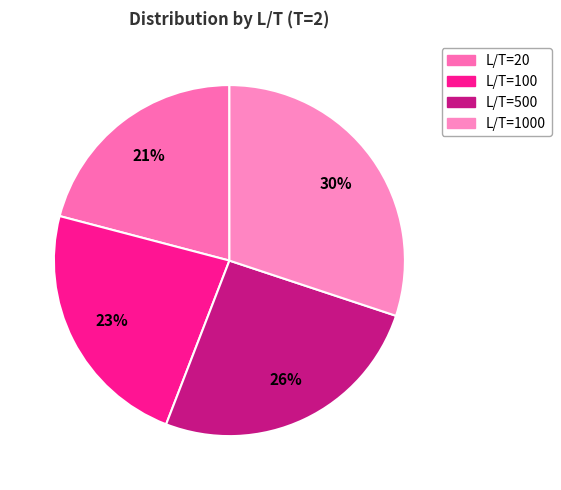

Count the number of slices in the pie.

4